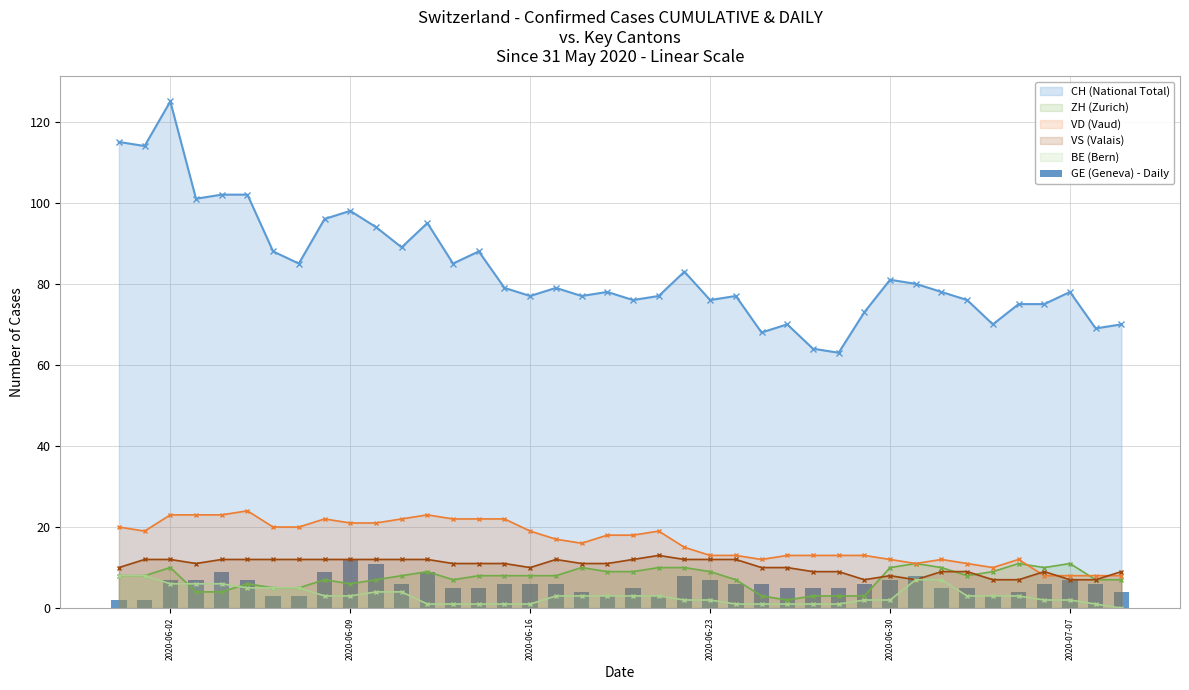

True or false: CH (National Total) has more than 2 interior local peaks.

True